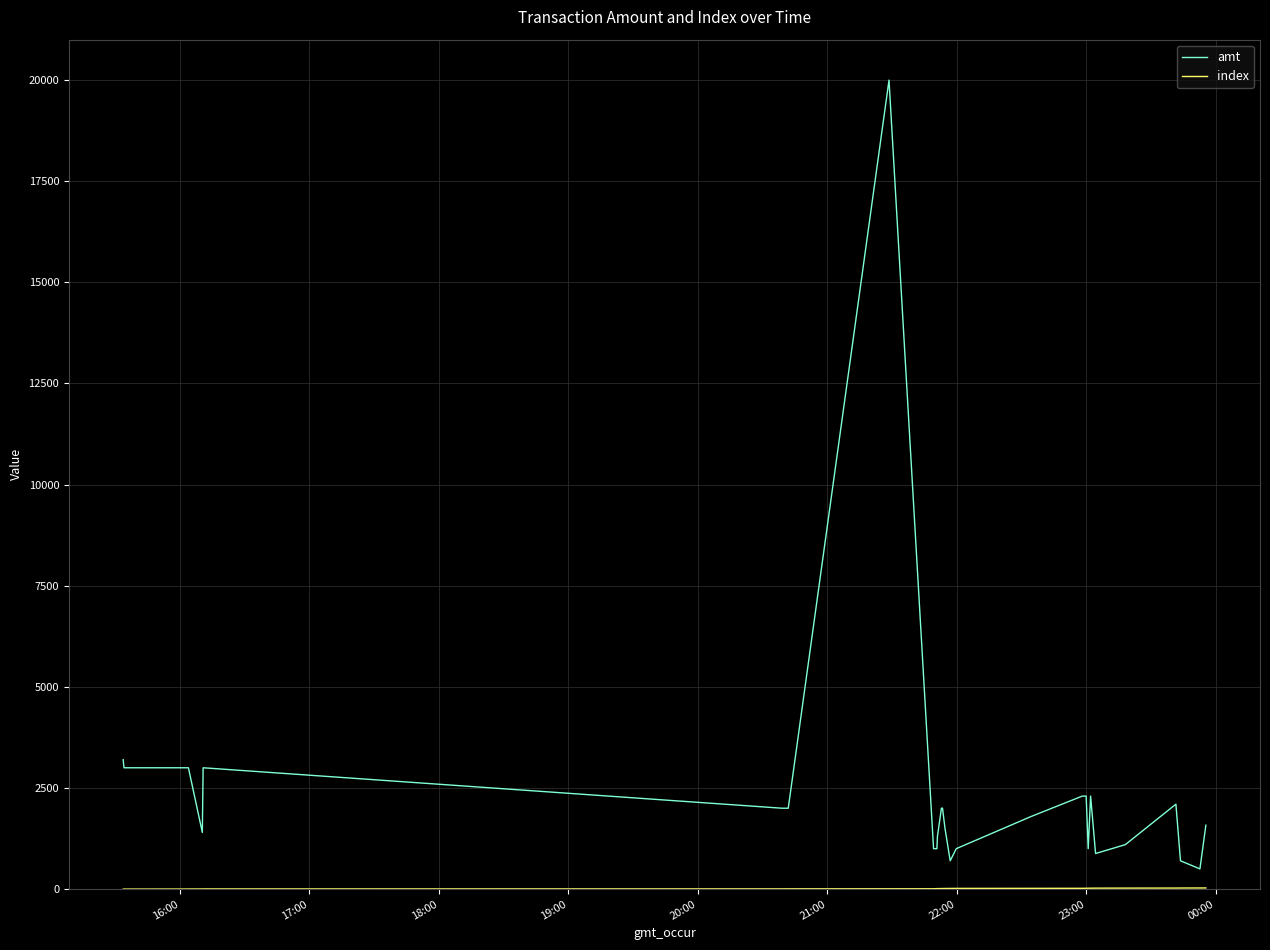

How many lines are shown in the chart?

2